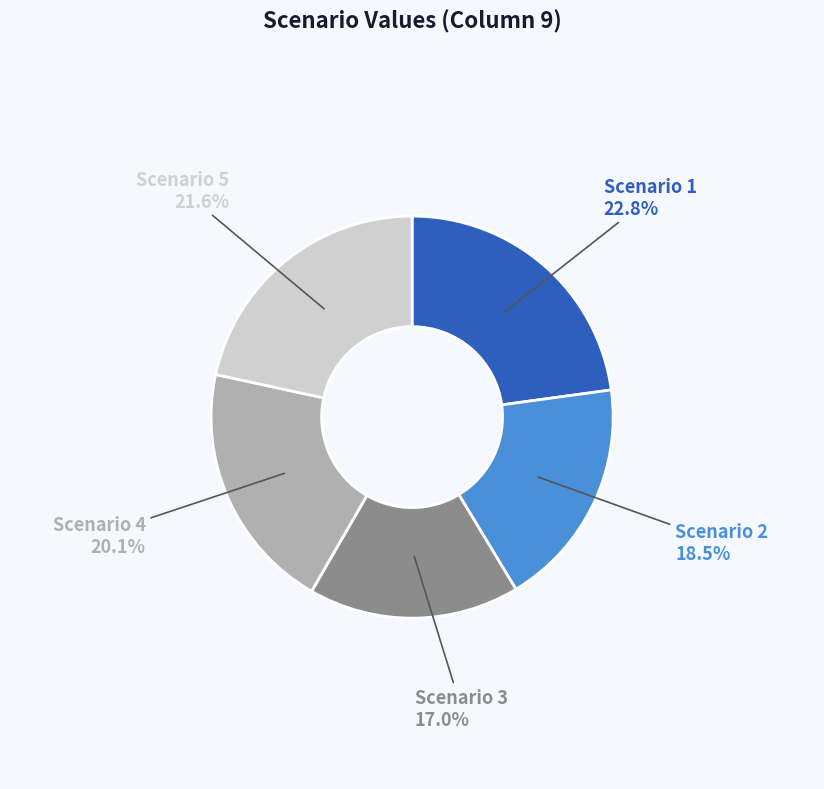

What is the largest slice in the pie chart?

Scenario 1